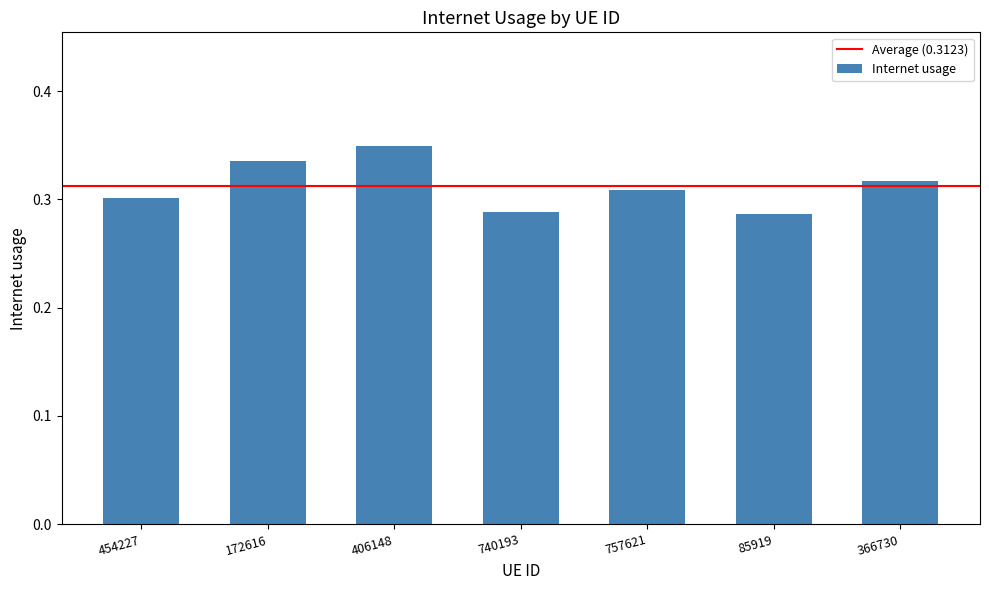

What is the sum of all values?

2.2